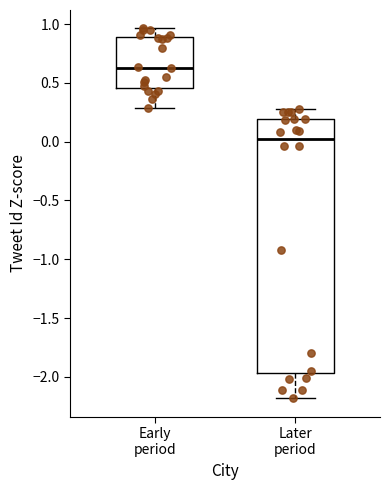

Where does the upper whisker of the box for Later period end on the y-axis? The values are not printed on the chart, so give them approximately, as read against the axis.

0.30